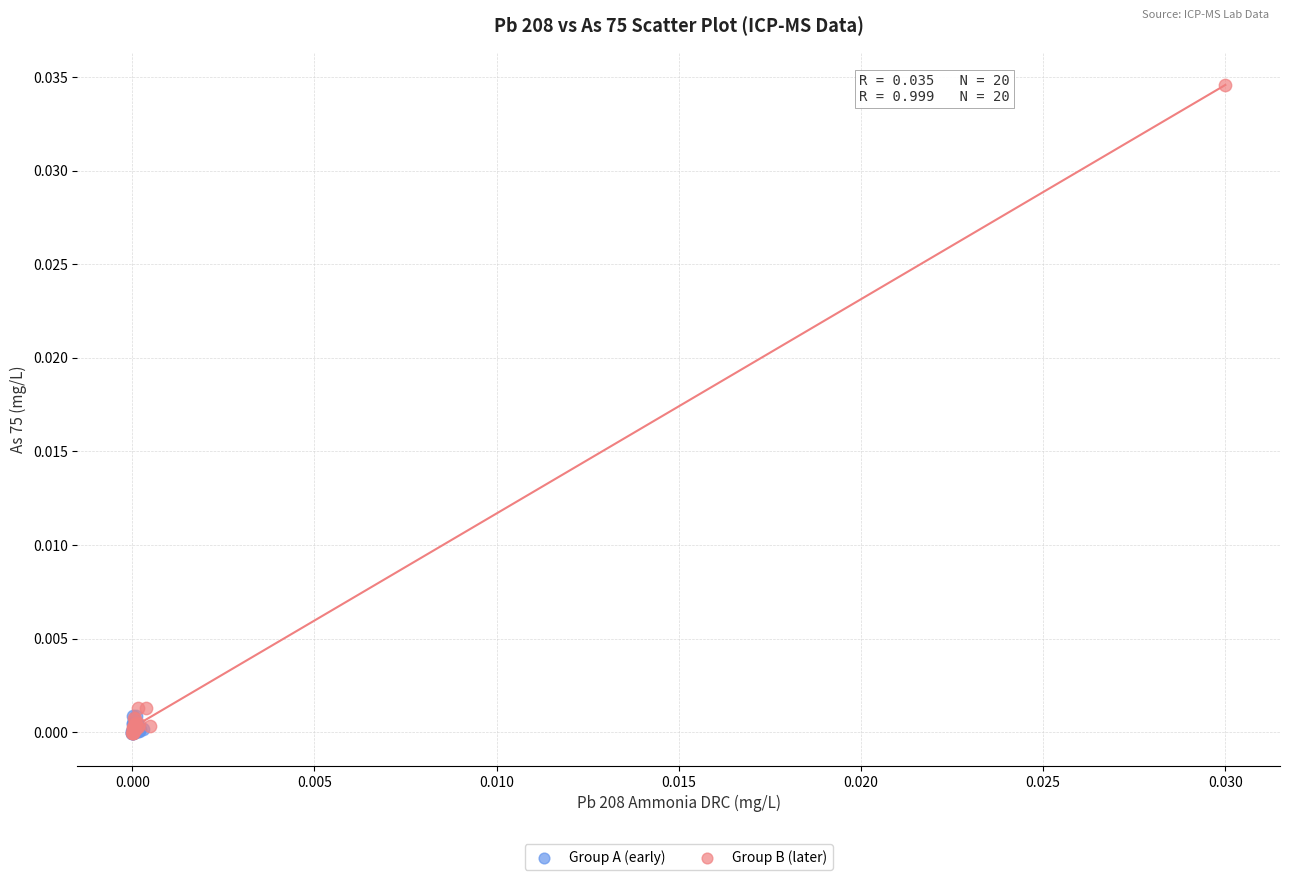

Which series has the largest Y range (max minus min)?

Group B (later)